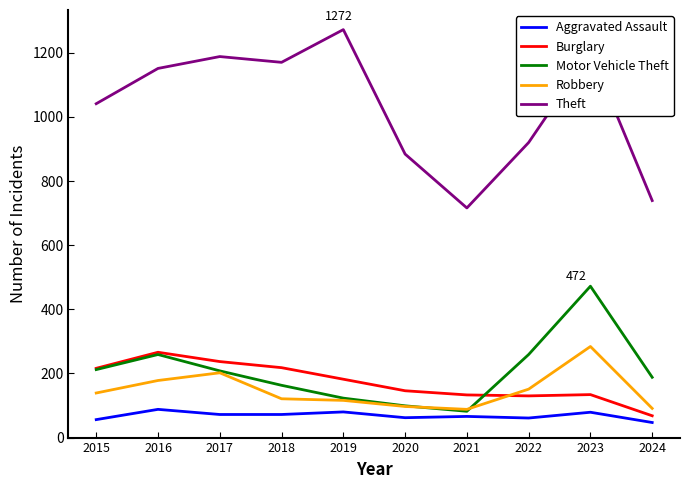

Which series has the largest total across all categories?

Theft